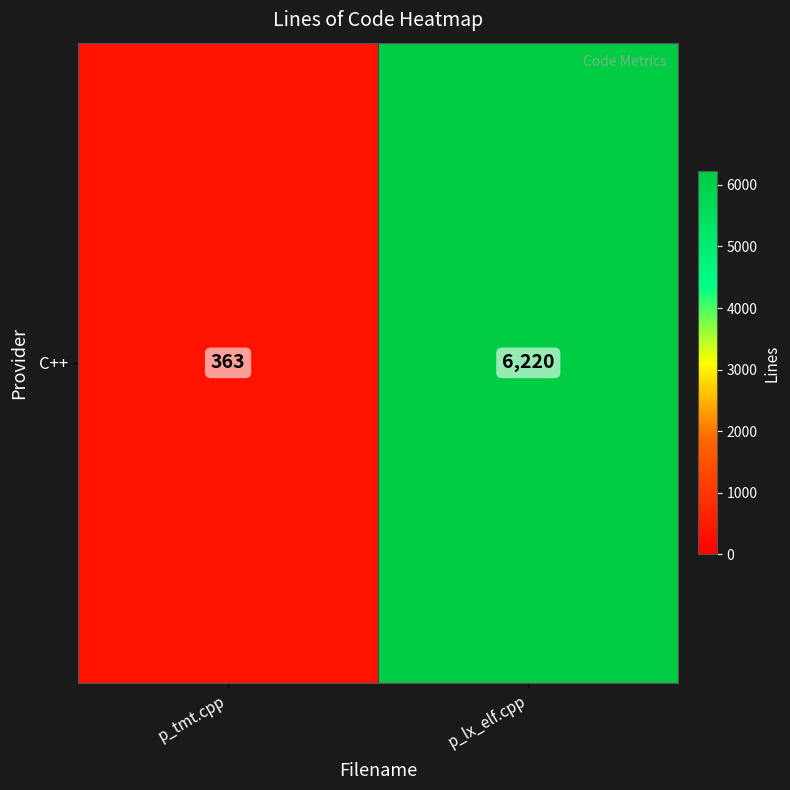

How many values are between 363 and 6220?

2